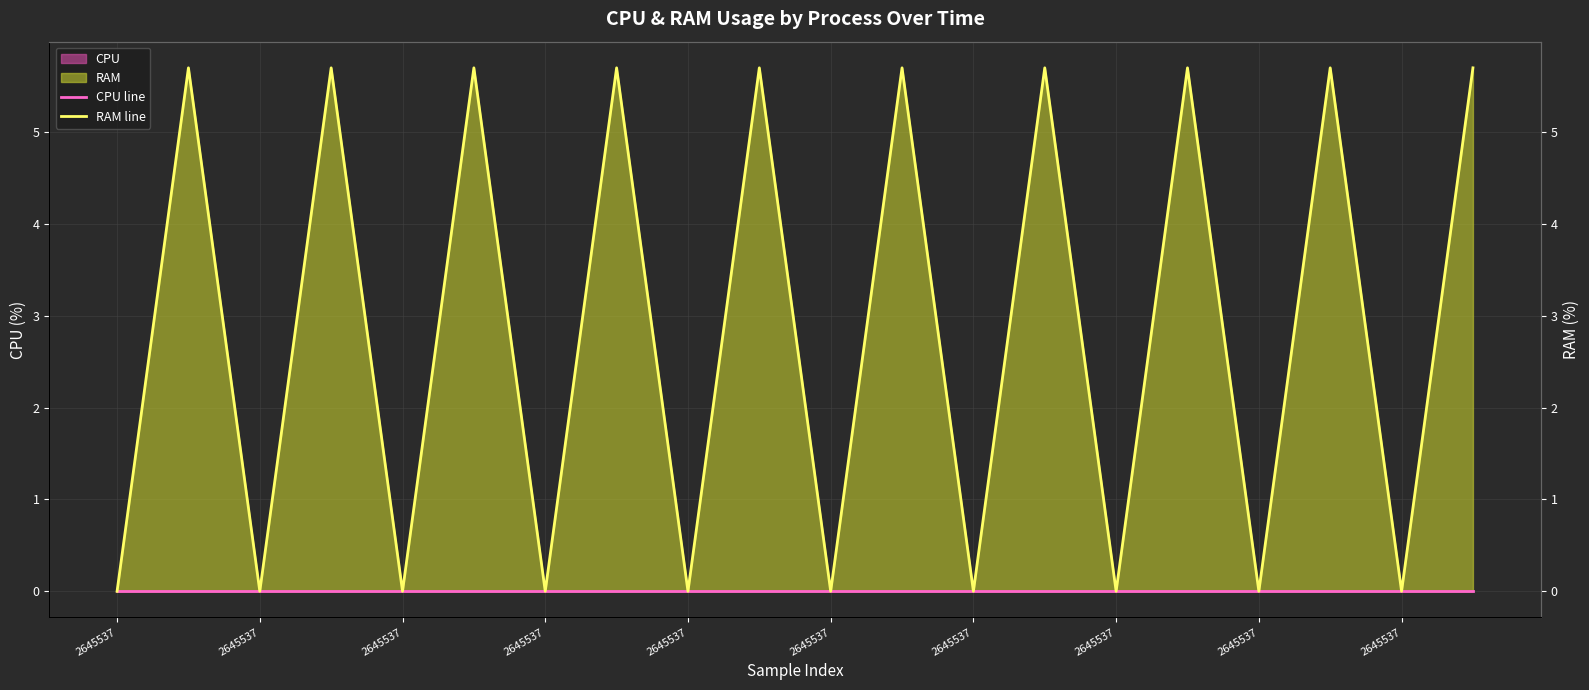

Which category has the highest value across all series?

2645537